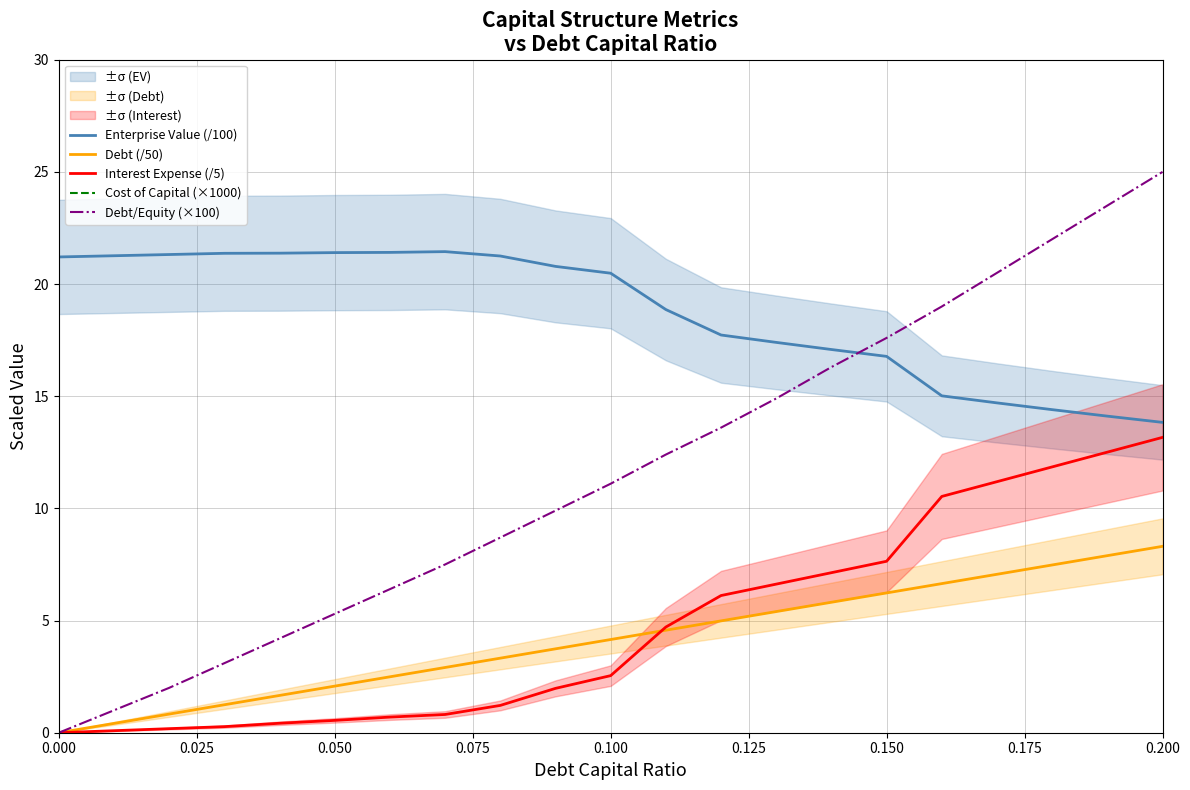

Reading right to left, what are all the values shown in this chart?

Enterprise Value (/100): 13.8	14.1	14.4	14.7	15.0	16.8	17.1	17.4	17.7	18.9	20.5	20.8	21.3	21.4	21.4	21.4	21.4	21.4	21.3	21.3	21.2
Debt (/50): 8.3	7.9	7.5	7.1	6.6	6.2	5.8	5.4	5.0	4.6	4.2	3.7	3.3	2.9	2.5	2.1	1.7	1.2	0.8	0.4	0.0
Interest Expense (/5): 13.2	12.5	11.8	11.2	10.5	7.6	7.1	6.6	6.1	4.7	2.5	2.0	1.2	0.8	0.7	0.6	0.4	0.3	0.2	0.1	0.0
Cost of Capital (×1000): 87.9	86.5	85.0	83.6	82.2	75.1	74.1	73.0	71.9	68.5	64.3	63.5	62.5	62.1	62.1	62.1	62.2	62.2	62.3	62.5	62.6
Debt/Equity (×100): 25.0	23.5	22.0	20.5	19.0	17.6	16.3	14.9	13.6	12.4	11.1	9.9	8.7	7.5	6.4	5.3	4.2	3.1	2.0	1.0	0.0